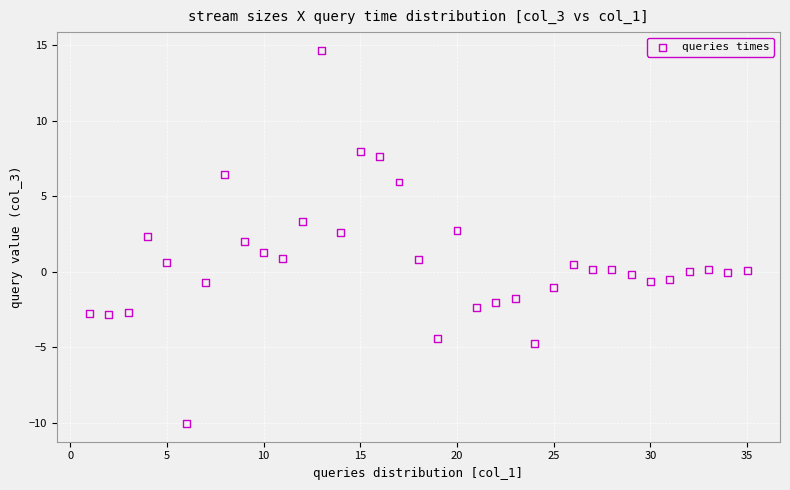

What is the range of X values (max minus min)?

34.0